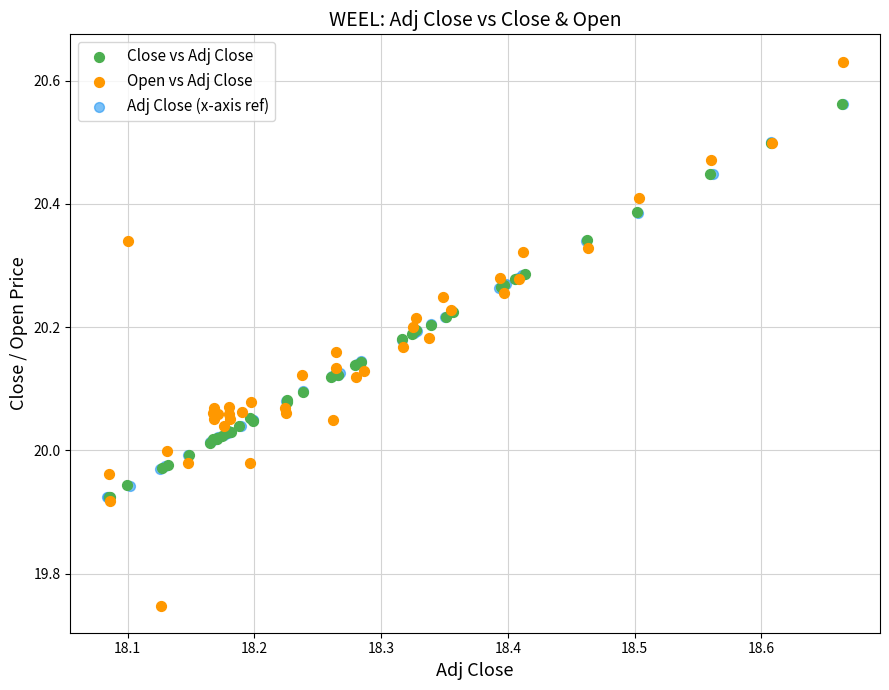

Which series contains the highest Y value?

Open vs Adj Close